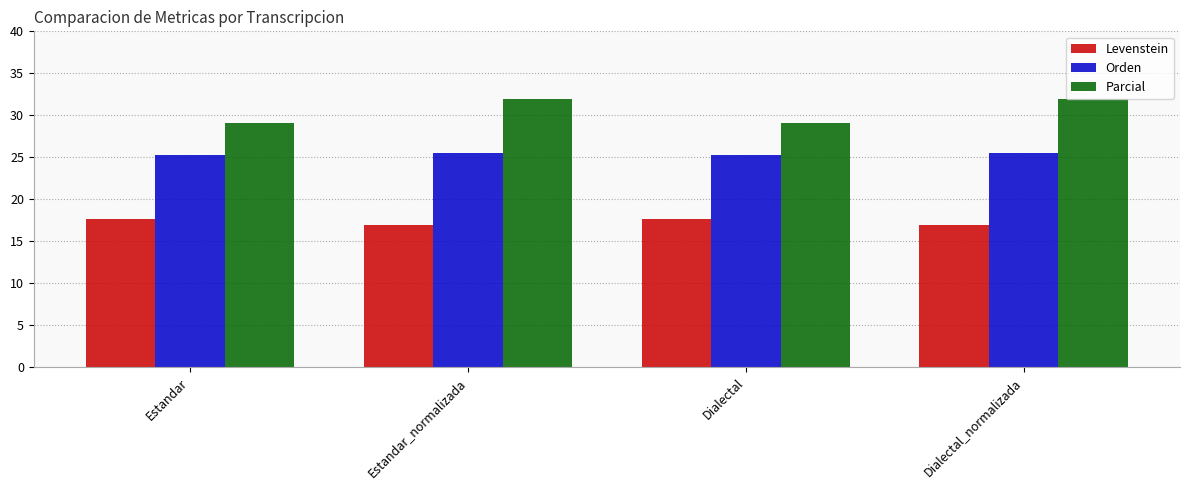

True or false: Orden has a value of 25.3 at Dialectal.

True